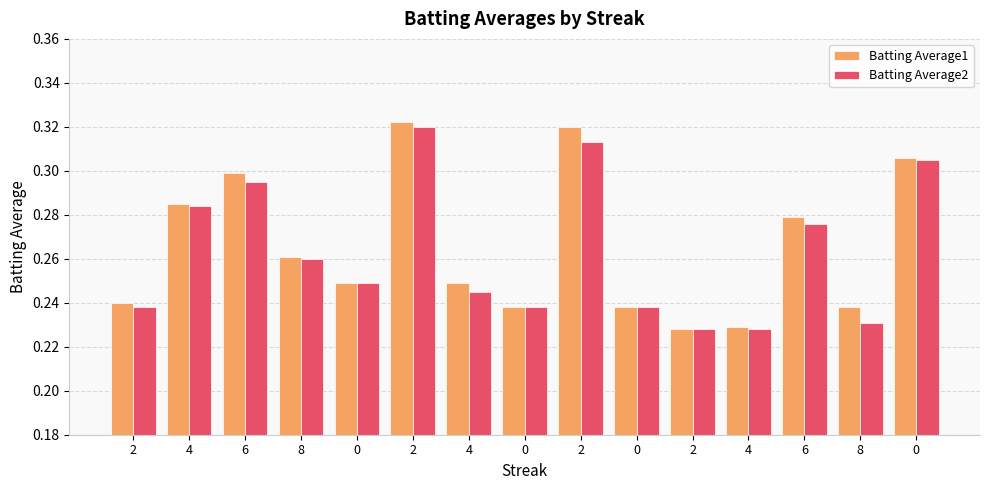

What value does the Batting Average1 series have at 8?

0.3